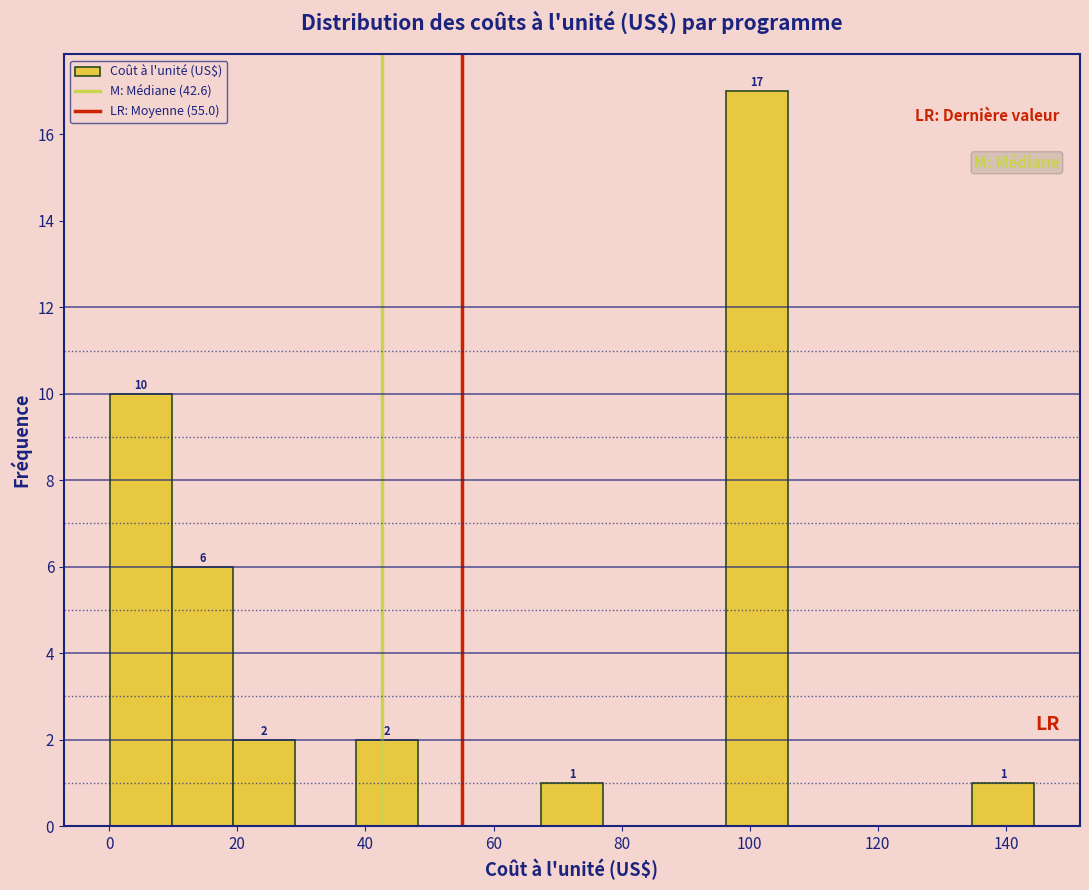

Which range on the x-axis has the tallest bar?

96 to 106